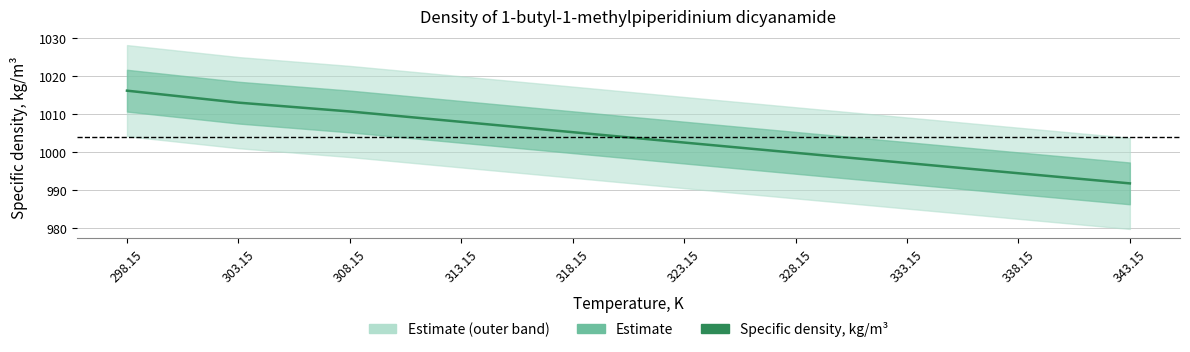

What is the smallest value displayed?

991.7